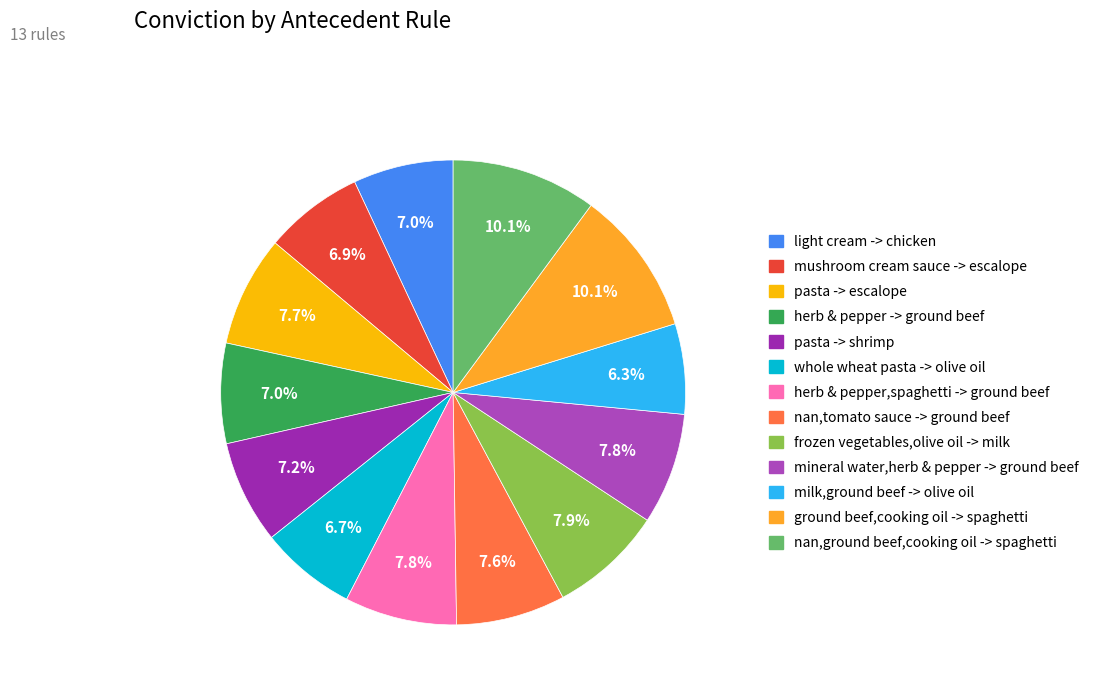

Is it true that nan,tomato sauce -> ground beef is 8% of the pie?

True